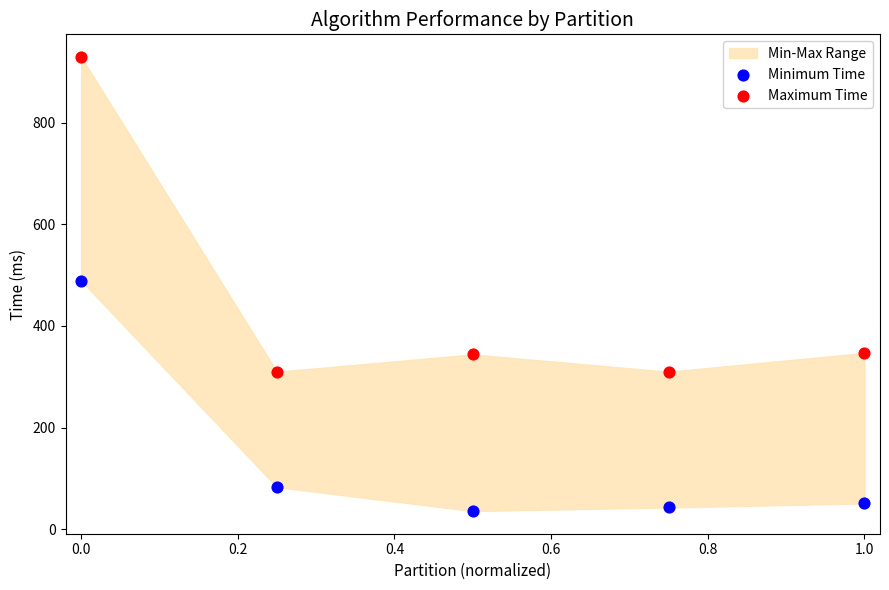

Across all data points, what is the average Y value?

294